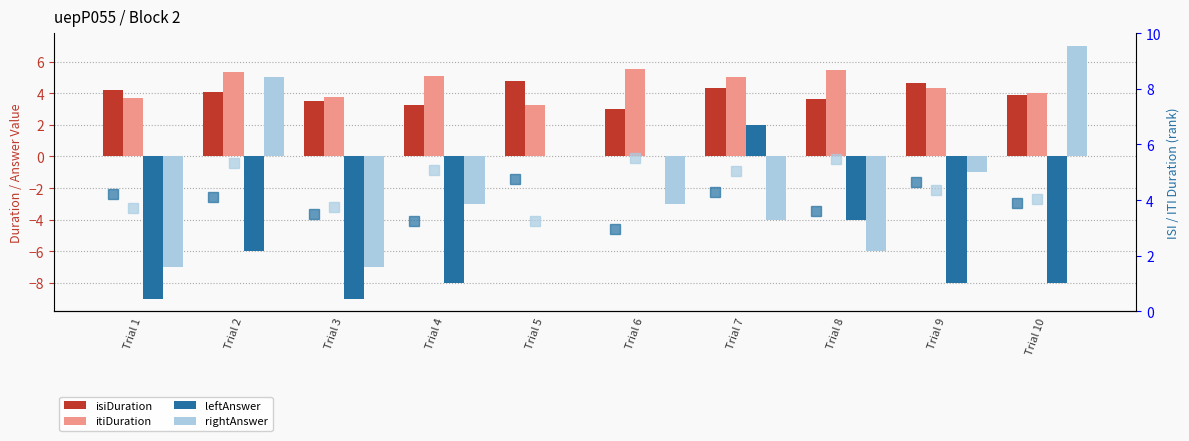

How many values in rightAnswer are below zero?

7